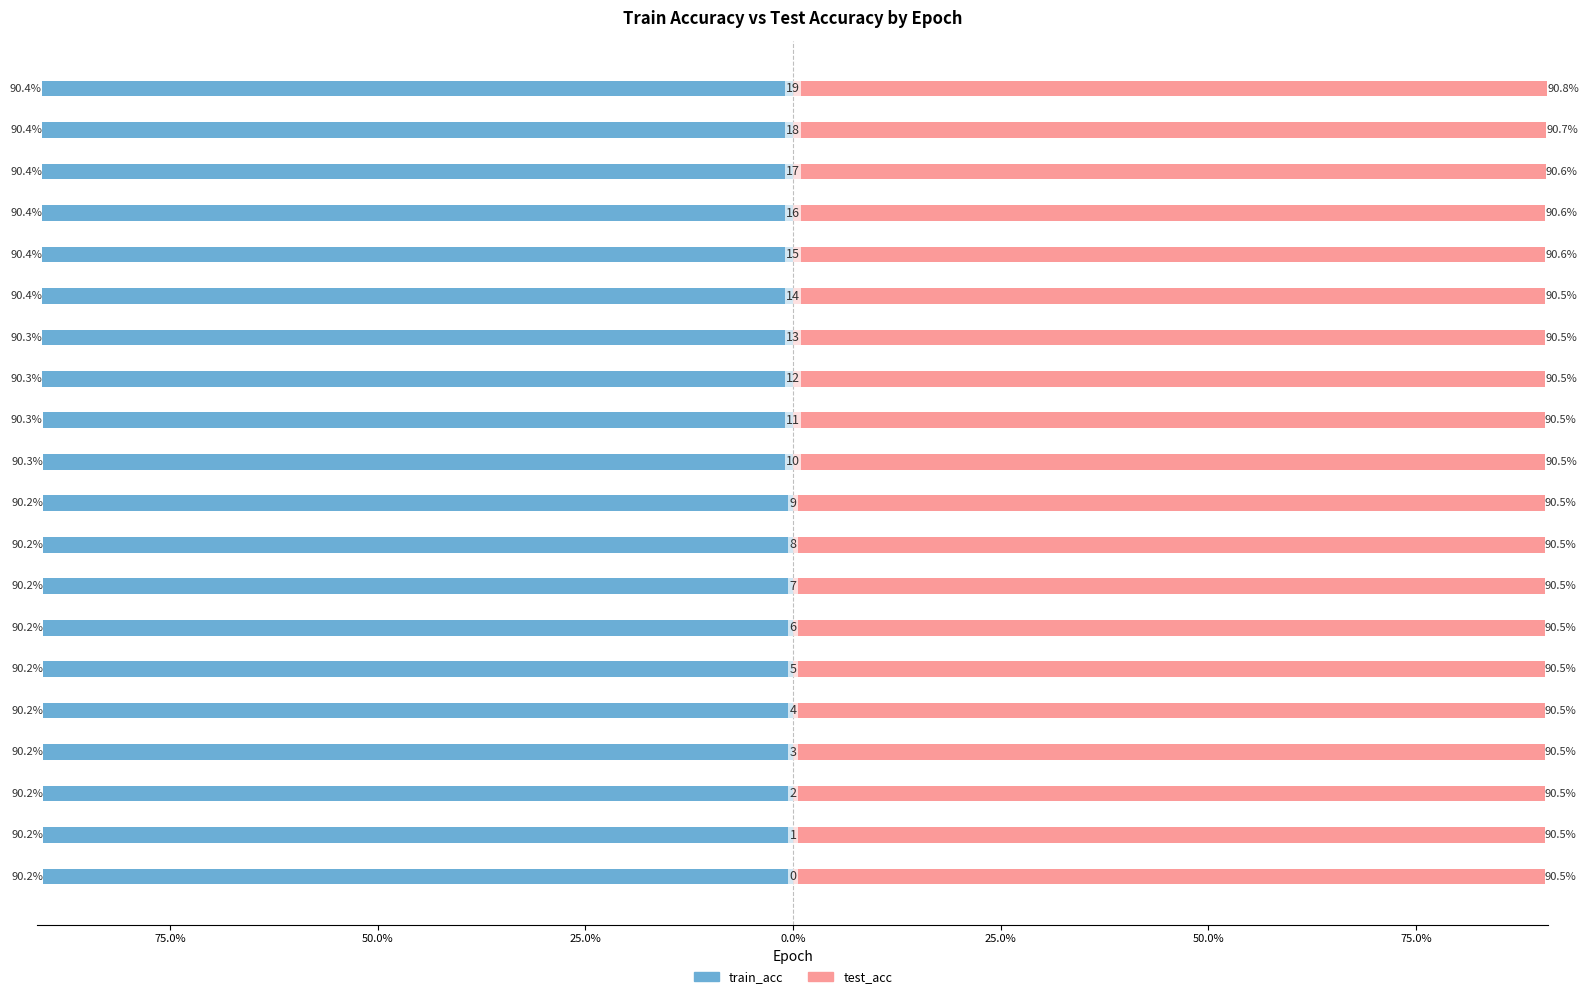

At how many categories does at least one series exceed 90?

20